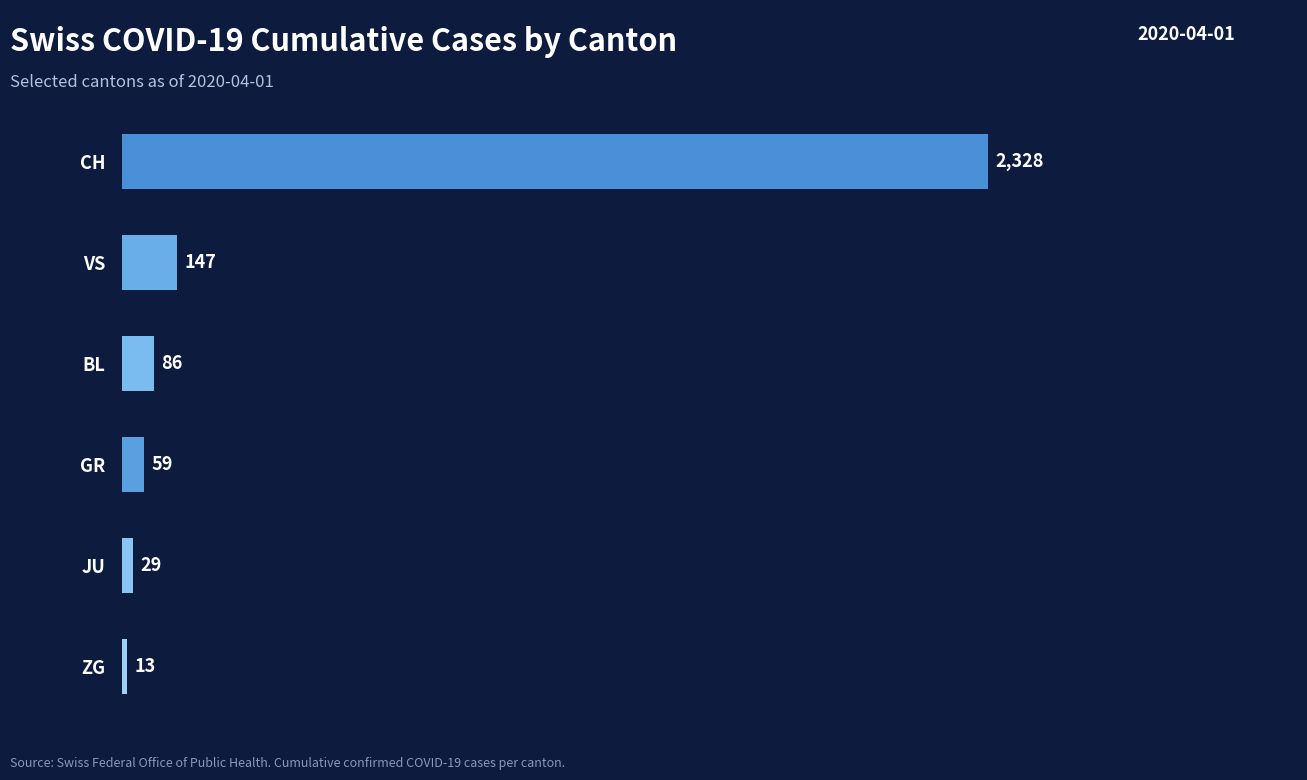

How many distinct data groups are displayed?

1